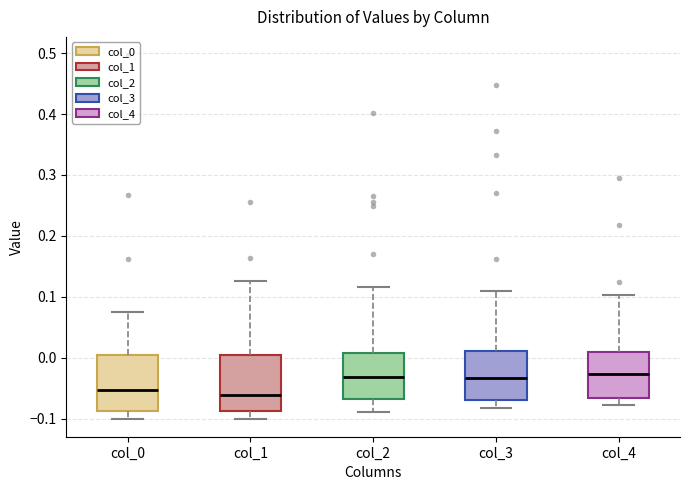

Reading left to right, read every box against the y-axis: the position of its median line, the range the box covers, and the ends of its whiskers. The values are not printed on the chart, so give them approximately, as read against the axis.

col_0: median -0.05, box -0.09 to 0.00, whiskers -0.10 to 0.07
col_1: median -0.06, box -0.09 to 0.00, whiskers -0.10 to 0.13
col_2: median -0.03, box -0.07 to 0.01, whiskers -0.09 to 0.12
col_3: median -0.03, box -0.07 to 0.01, whiskers -0.08 to 0.11
col_4: median -0.03, box -0.07 to 0.01, whiskers -0.08 to 0.10